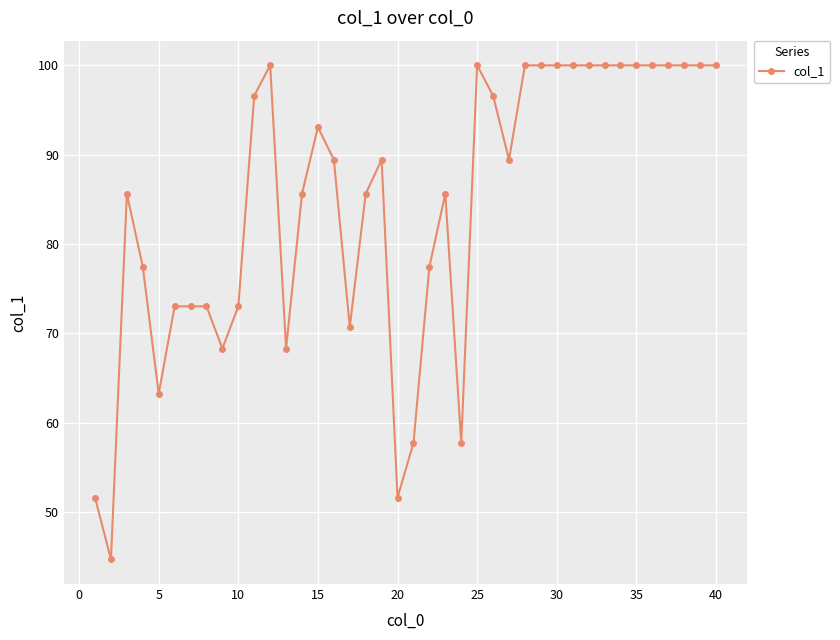

True or false: the data has more than 0 interior local peaks.

True